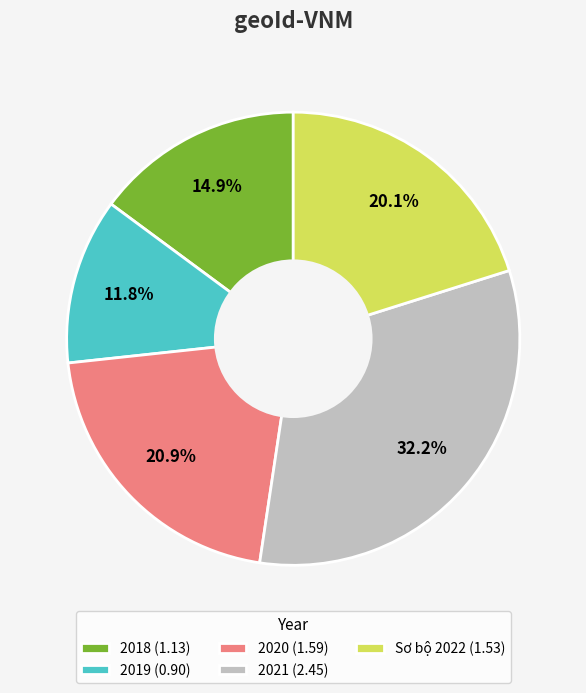

What percentage do 2021 (2.45) and 2020 (1.59) together represent?

53.2%